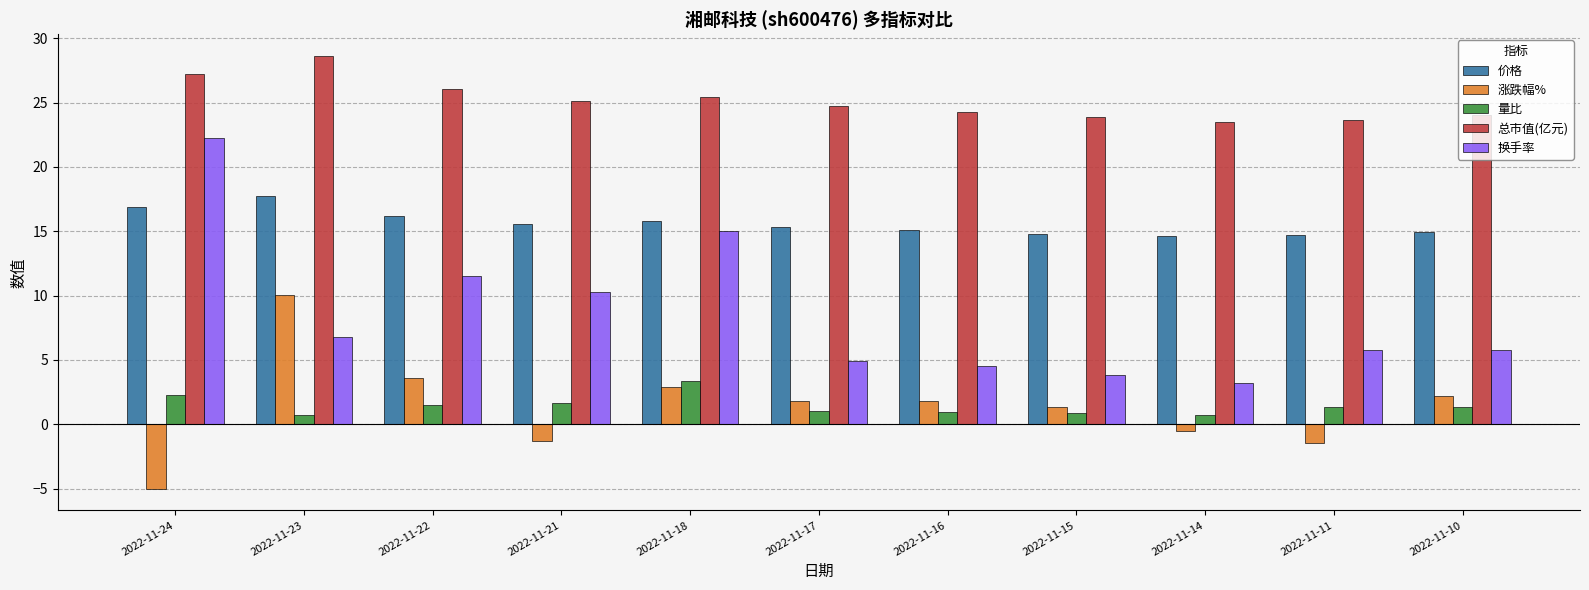

At how many categories does at least one series exceed 12?

11